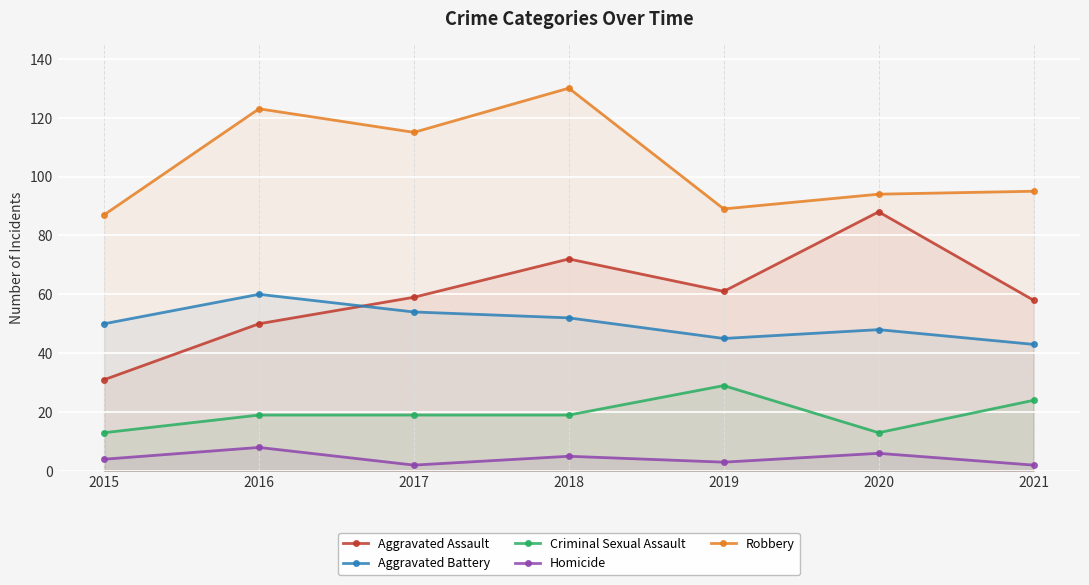

What is the value of the Robbery point at the 4th from the left?

130